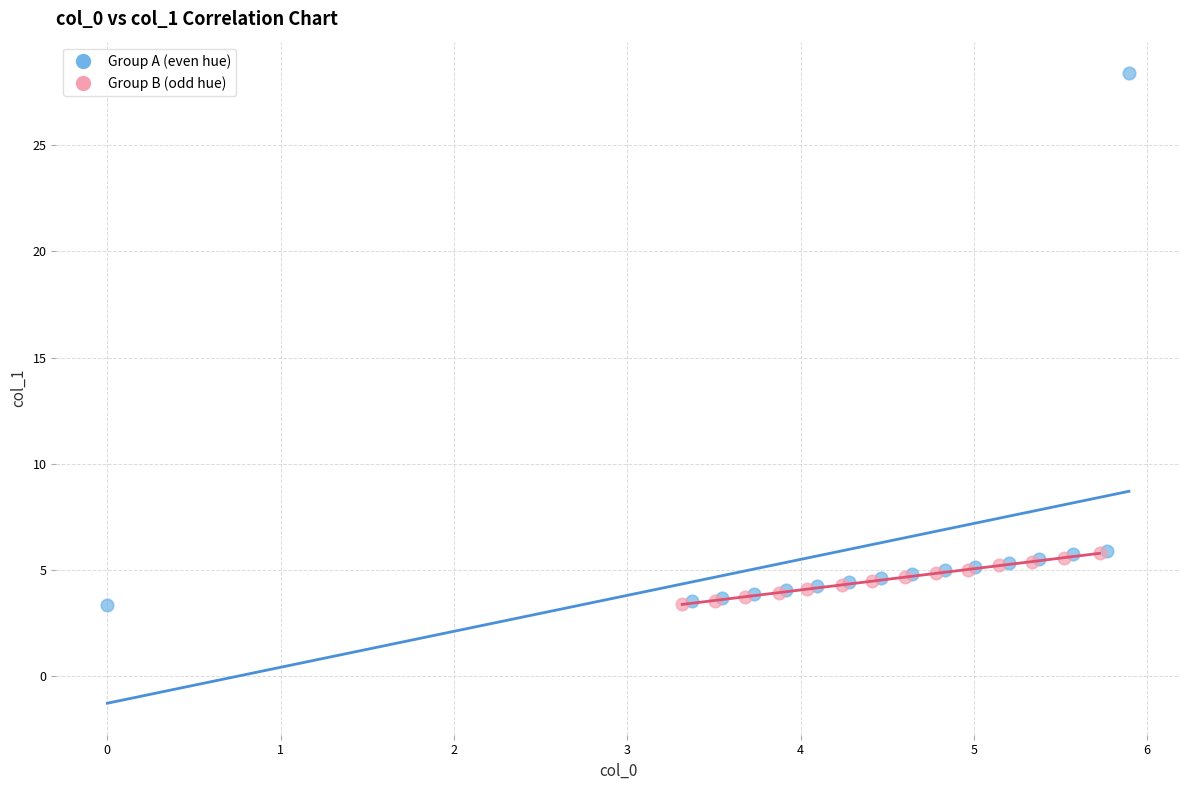

Which series contains the highest Y value?

Group A (even hue)